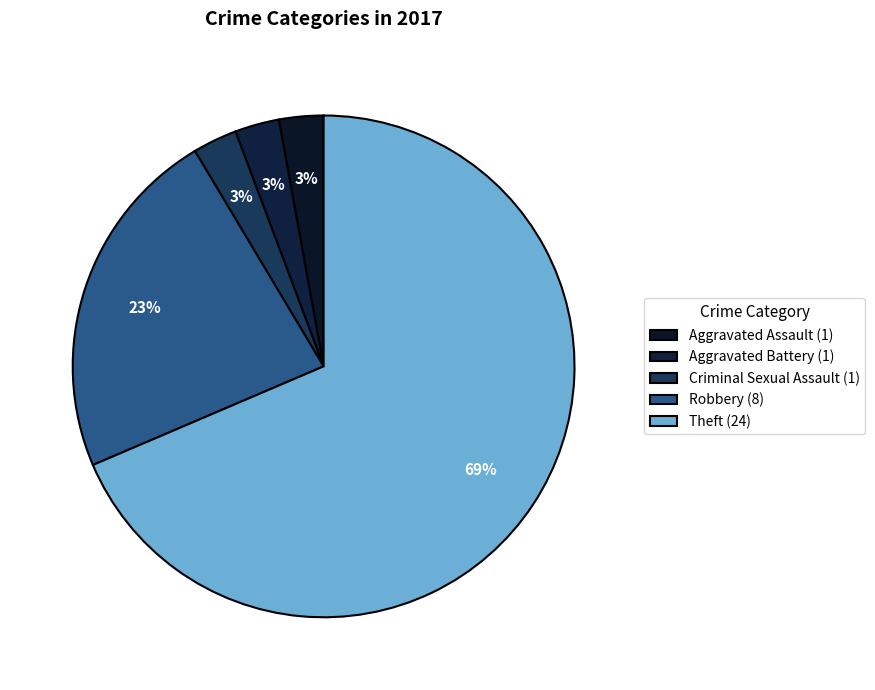

To the nearest percent, what is the average slice percentage?

20%